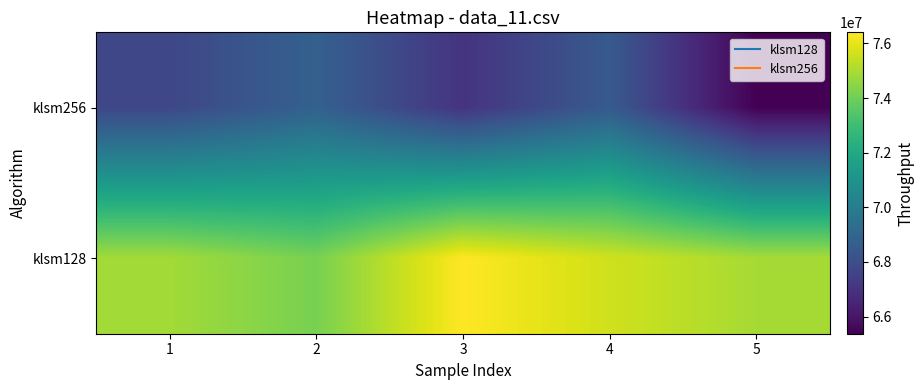

At 2, list the series in order from largest to smallest.

klsm128, klsm256